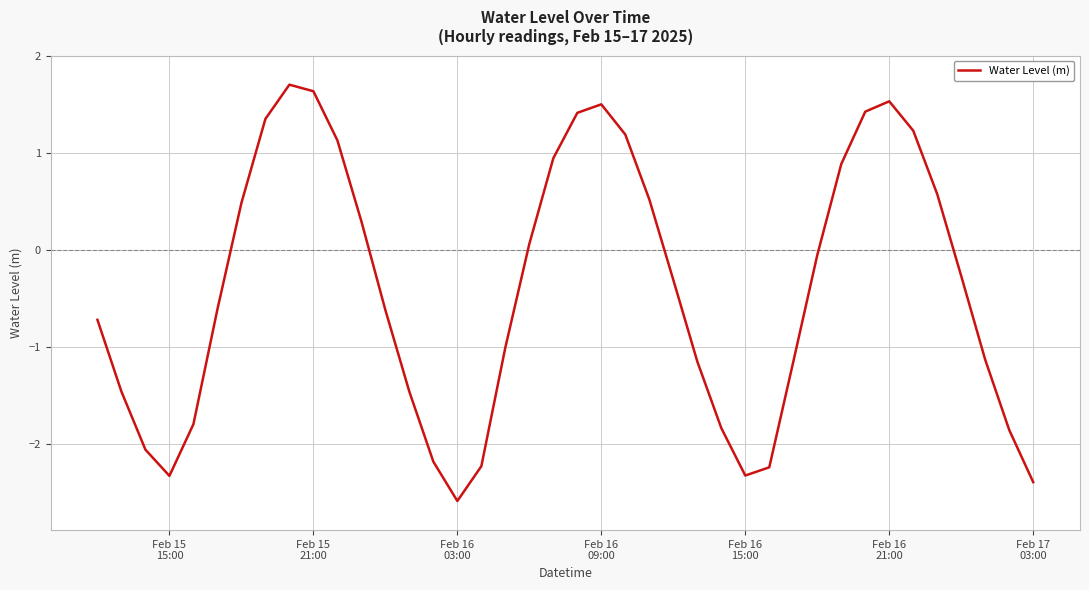

Count the number of data series in this chart.

1